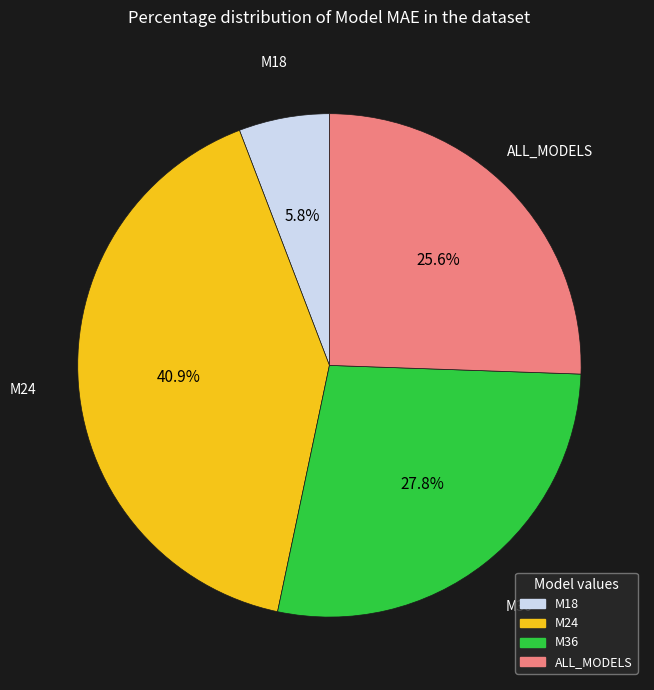

To the nearest percent, what is the average slice percentage?

25%